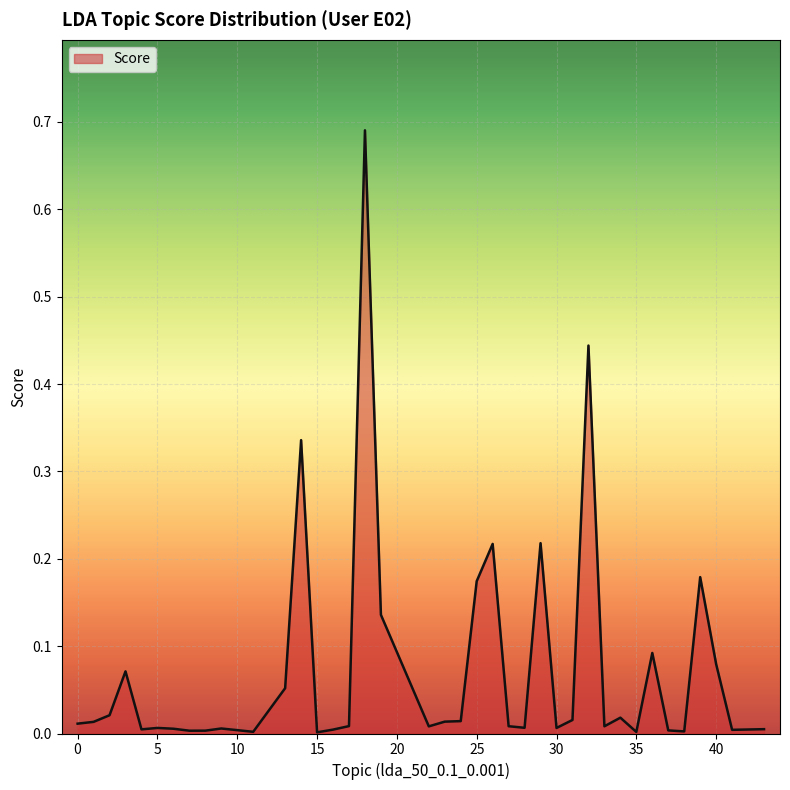

Rank the categories by value from highest to lowest.

18, 32, 14, 29, 26, 39, 25, 19, 36, 40, 3, 13, 2, 34, 31, 24, 23, 1, 0, 17, 27, 33, 22, 28, 5, 30, 9, 6, 43, 4, 42, 16, 41, 37, 8, 7, 38, 11, 35, 15